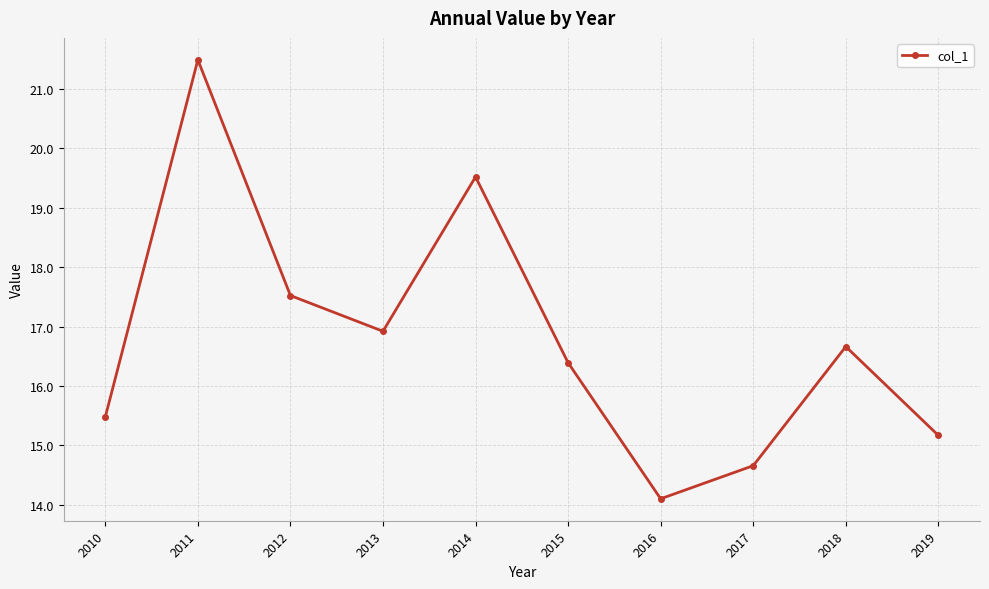

Rank the categories by value from lowest to highest.

2016, 2017, 2019, 2010, 2015, 2018, 2013, 2012, 2014, 2011